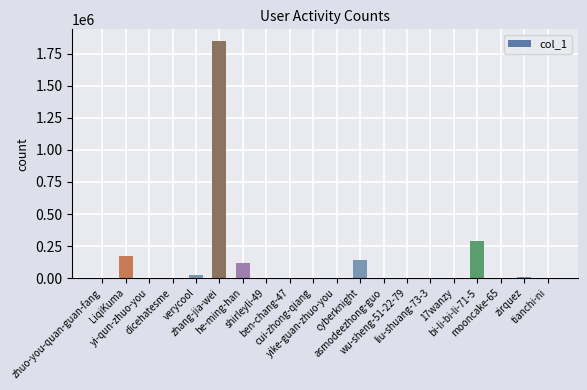

What is the average value?

130796